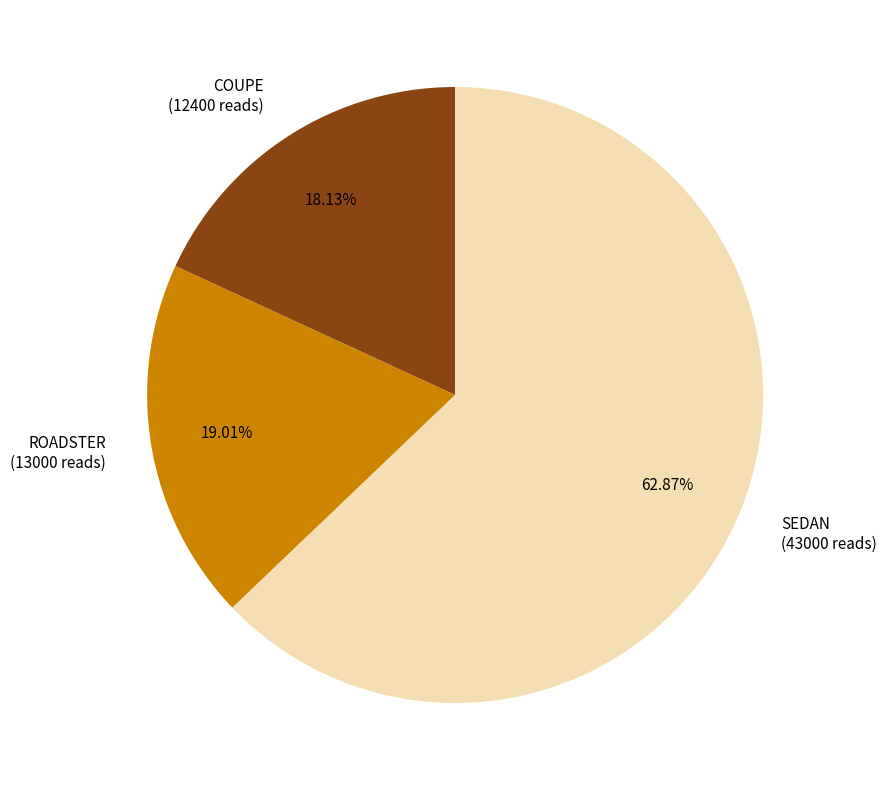

To the nearest percent, what is the average slice percentage?

33%